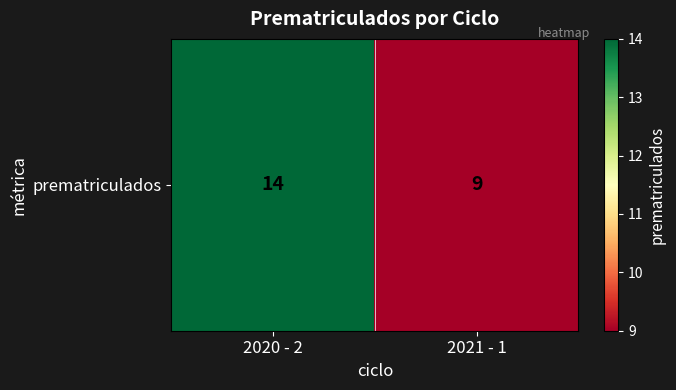

What is the sum of all values?

23